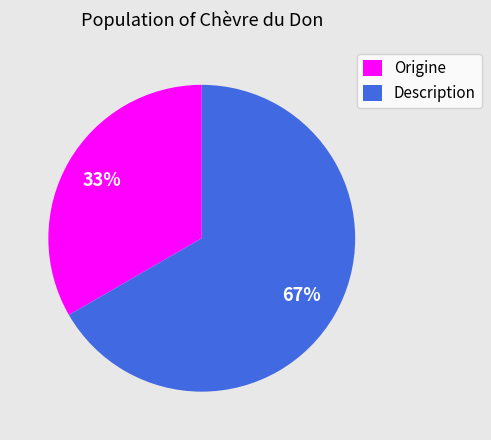

Combined, do Origine and Description account for over 50%?

Yes